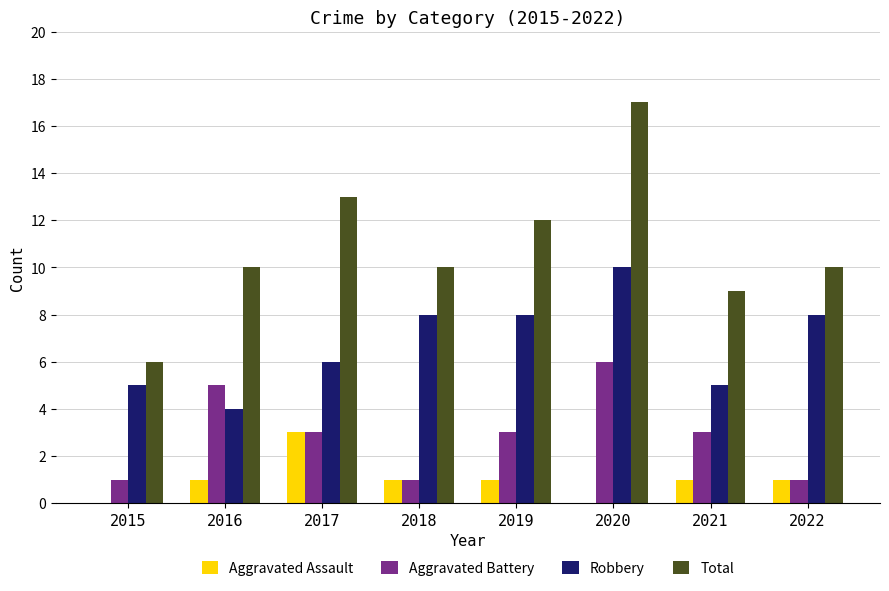

What is the sum of all Total values?

87